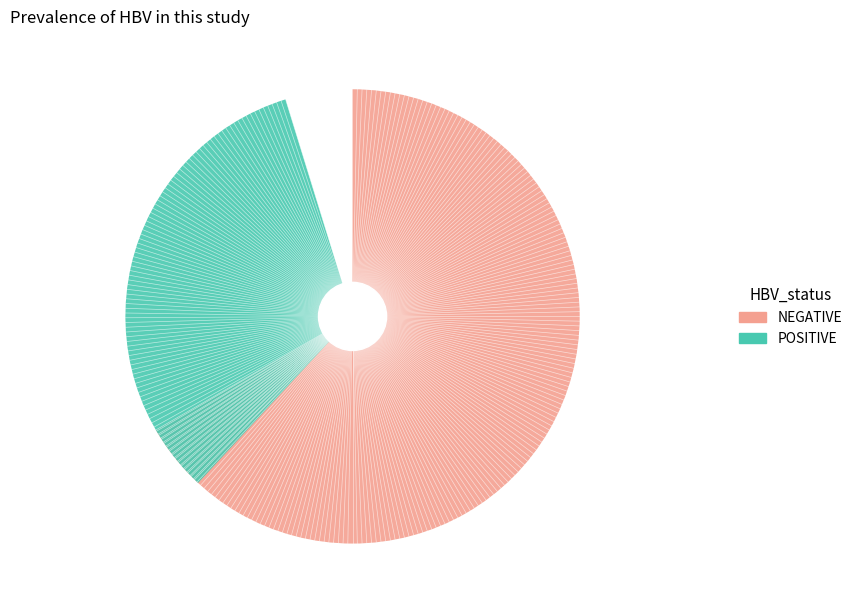

Does any single category account for the majority?

Yes